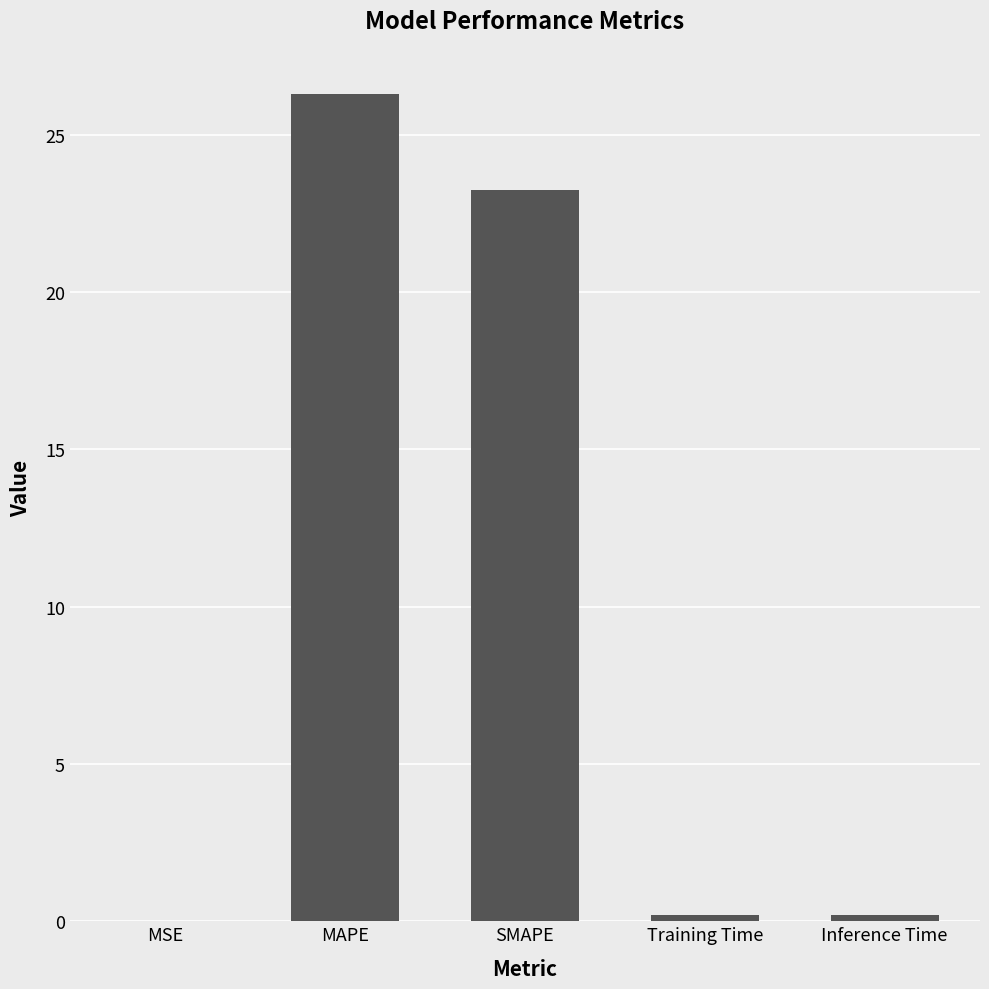

Does the chart contain stacked bars?

No